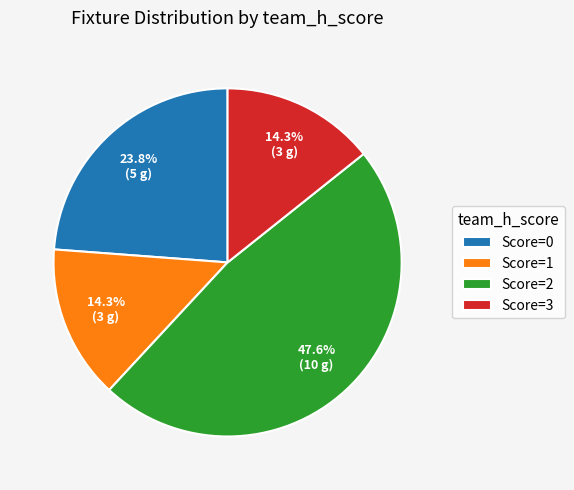

Is there any slice that represents more than half of the pie?

No